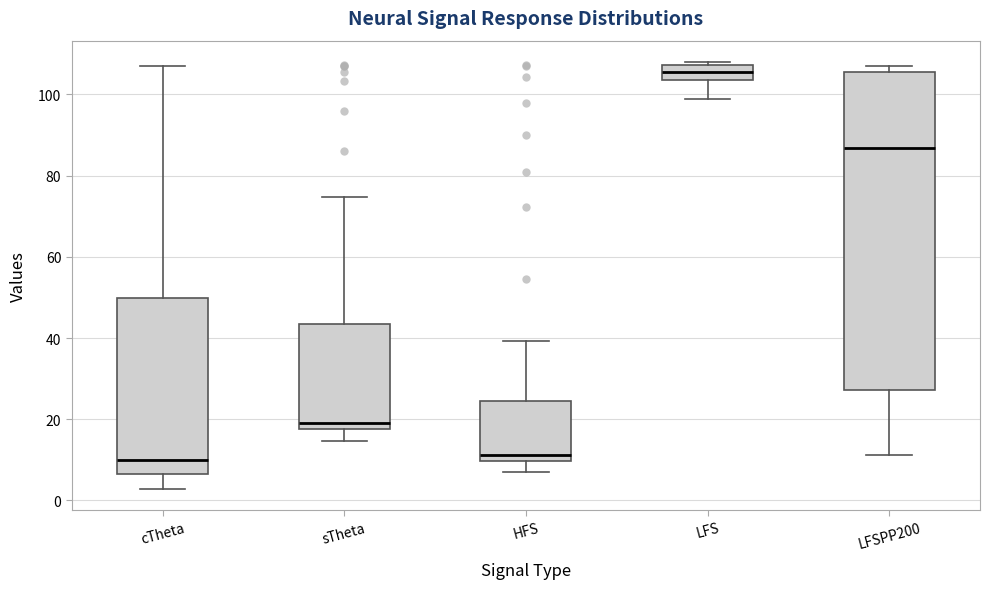

Which box is the tallest, from its lower edge to its upper edge?

LFSPP200